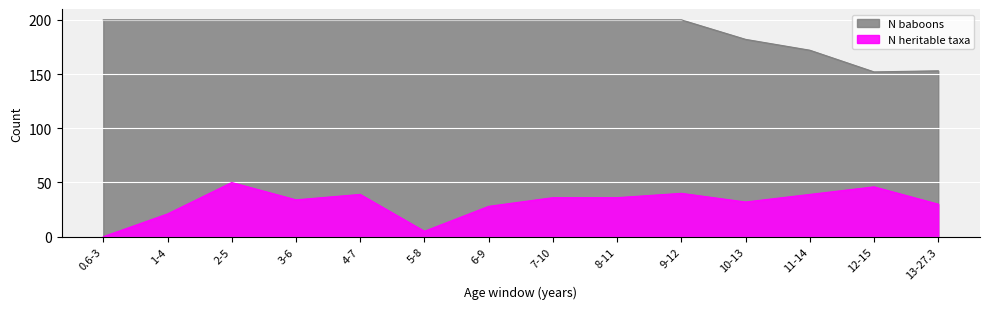

Reading right to left, list all the values displayed in this chart.

N heritable taxa: 30	46	39	32	40	36	36	28	5	39	34	50	21	0
N baboons: 153	152	172	182	200	200	200	200	200	200	200	200	200	200